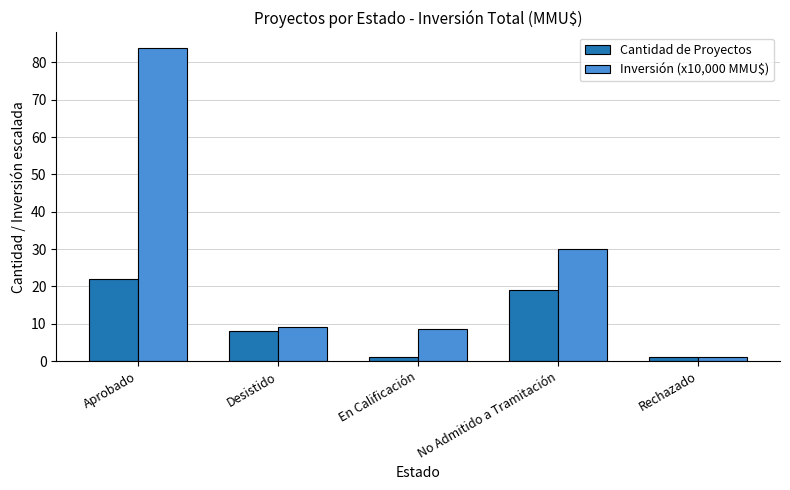

What is the difference between the Inversión (x10,000 MMU$) values at Rechazado and En Calificación?

7.4